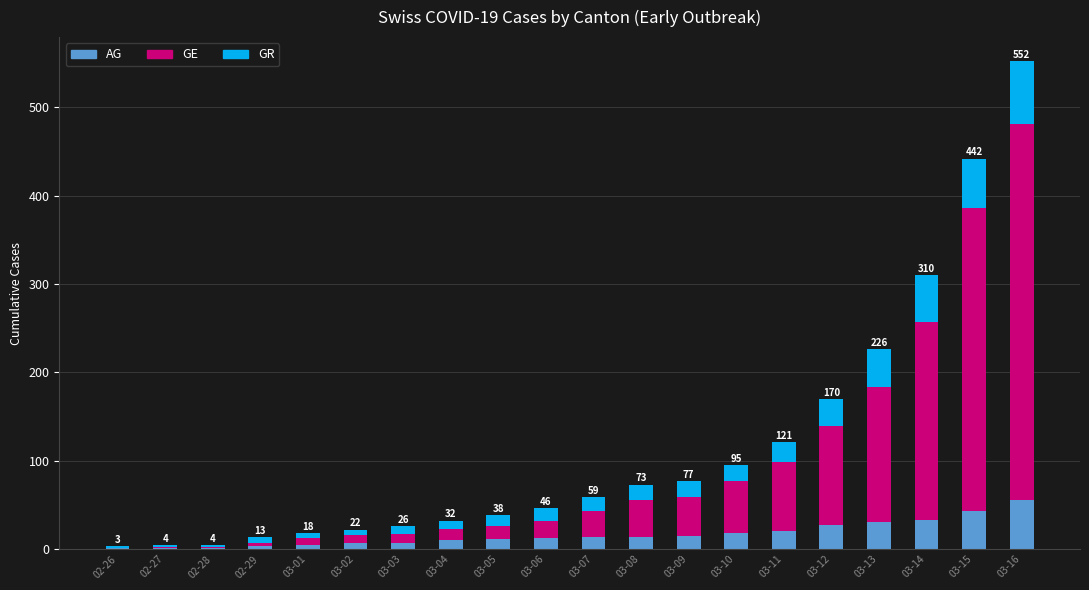

Are the bars grouped side by side (vs. stacked)?

No